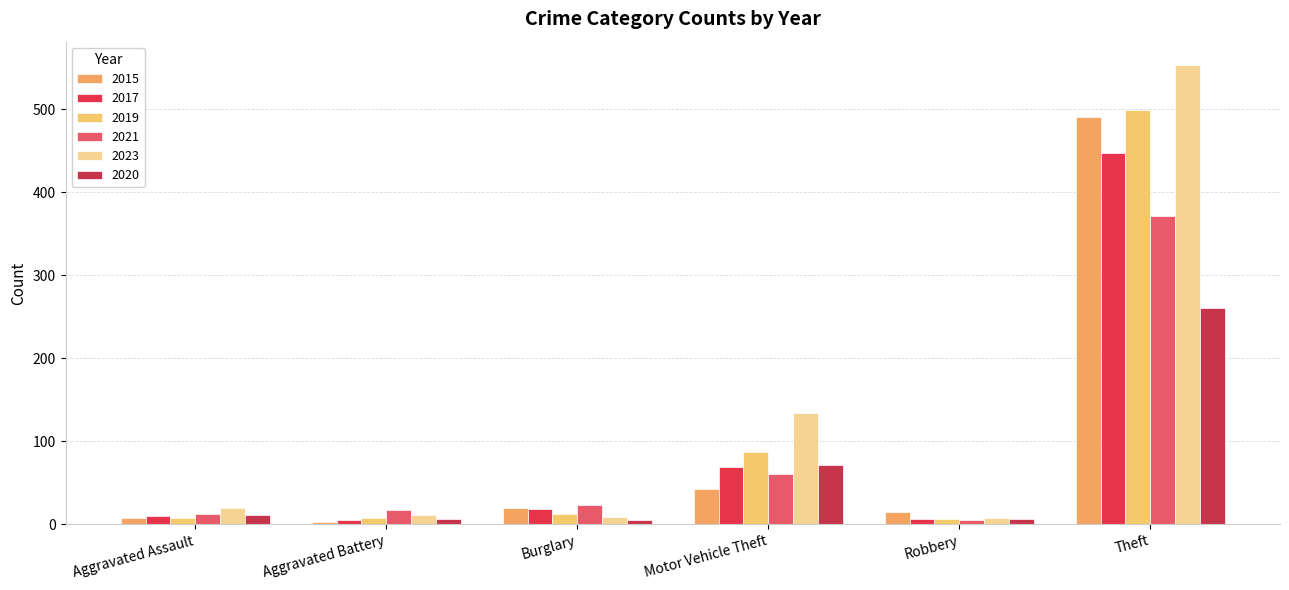

How many values in the 2015 series are below 19?

3